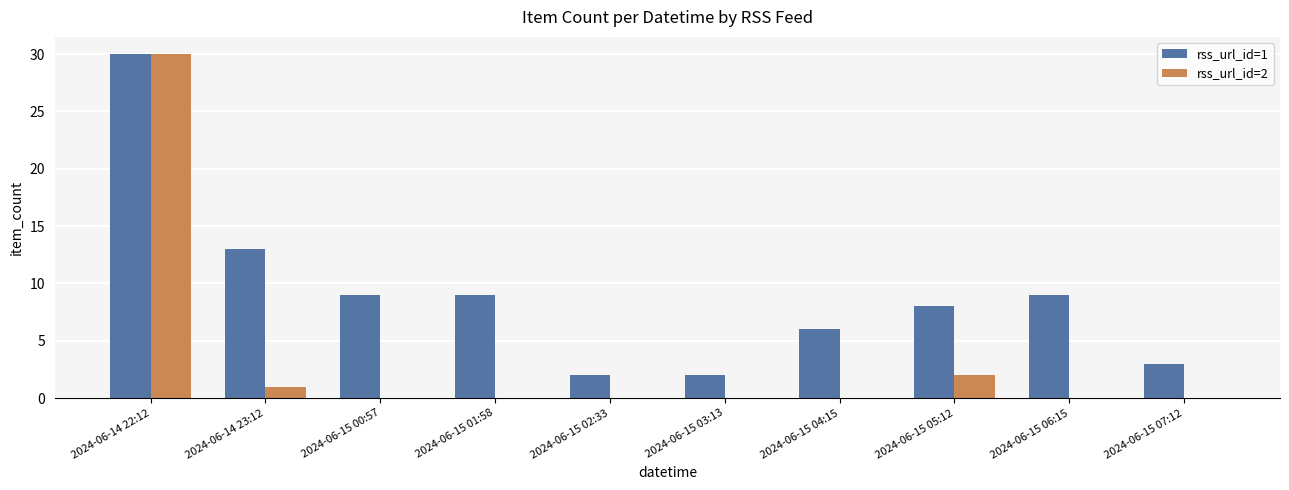

True or false: rss_url_id=2 has a value of 0 at 2024-06-15 07:12.

True